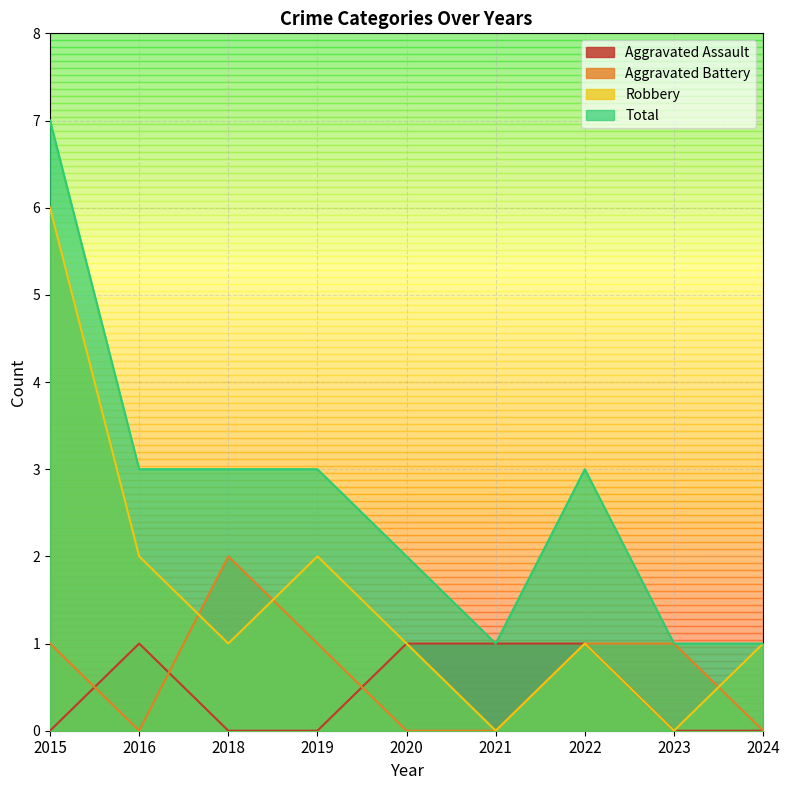

True or false: Total and Aggravated Assault cross at least once.

False